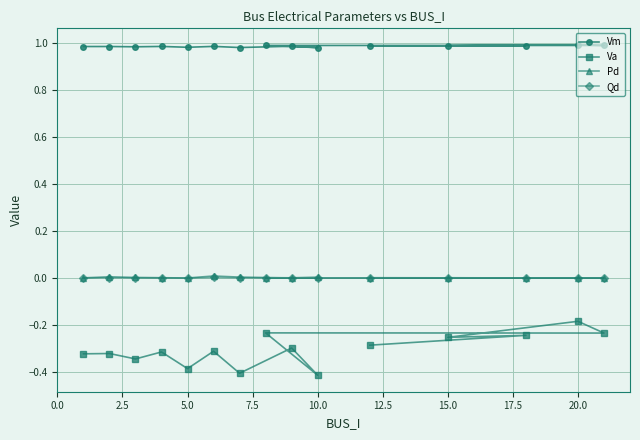

Rank the series by their maximum value, from highest to lowest.

Vm, Pd, Qd, Va